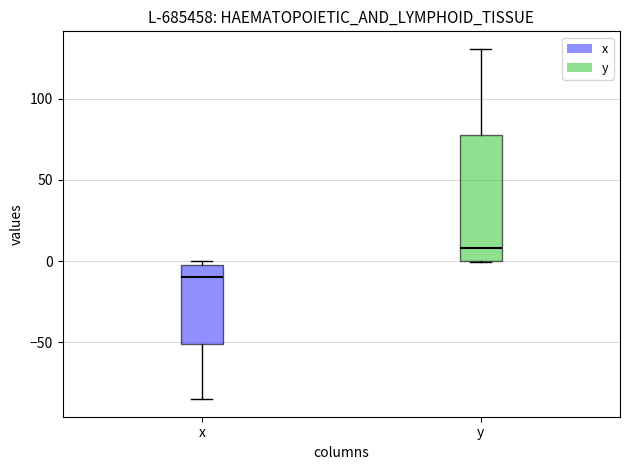

Reading left to right, transcribe this box plot: for each box, give where its median line is, the range the box spans, and where its two whiskers end, as read against the y-axis. The values are not printed on the chart, so give them approximately, as read against the axis.

x: median -10, box -50 to -5, whiskers -85 to 0
y: median 10, box 0 to 75, whiskers 0 to 130